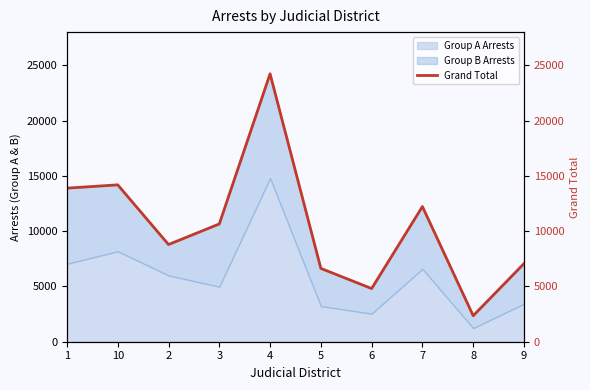

What is the difference between the maximum and minimum values?

21875